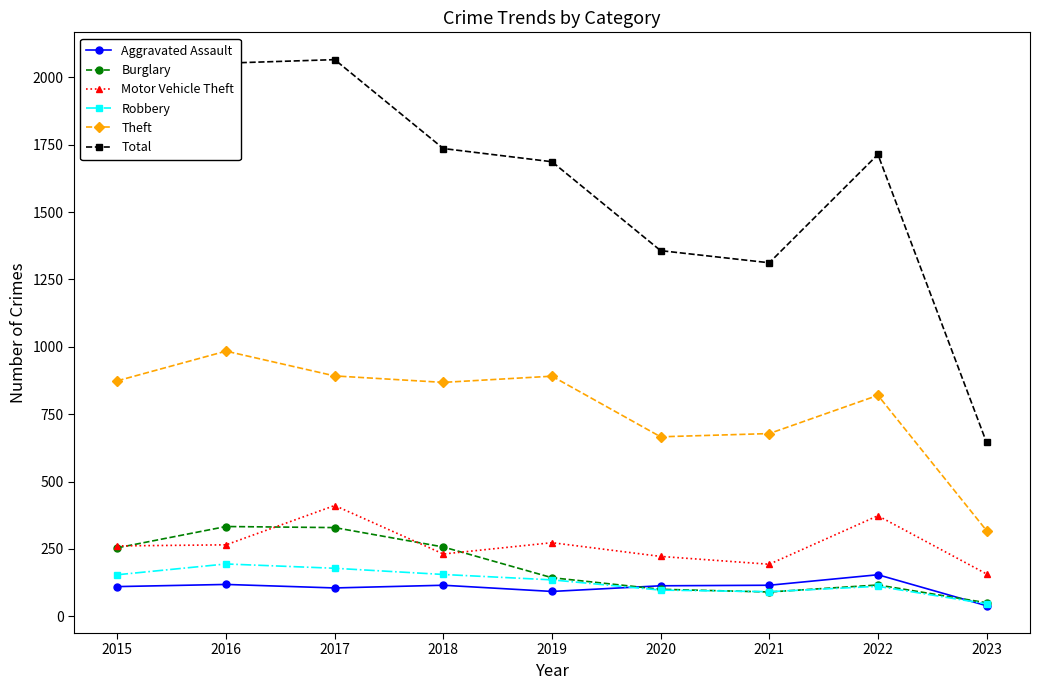

The value of Robbery at 2022 is 111. True or false?

True